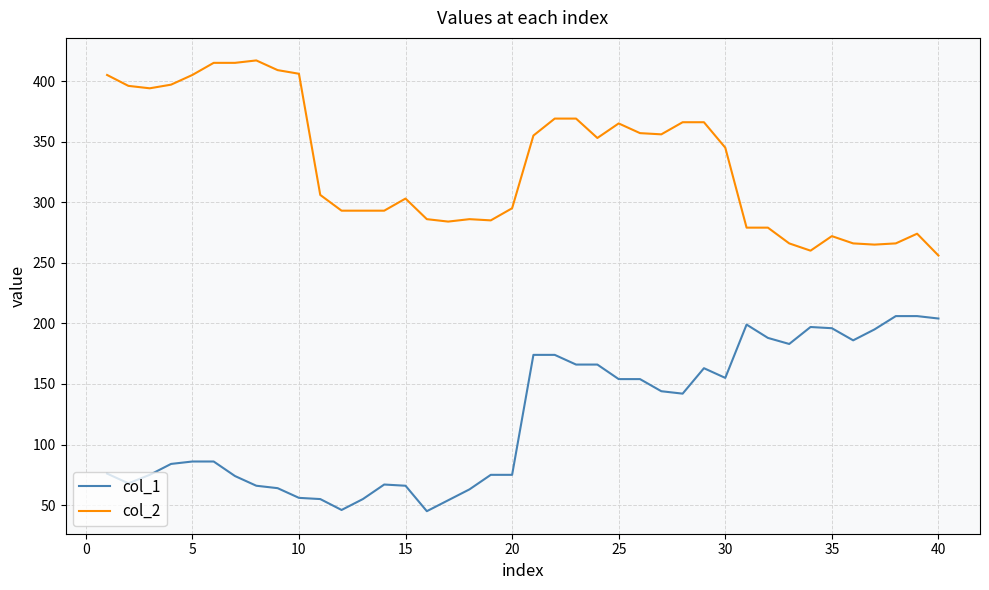

Rank the series by their maximum value, from lowest to highest.

col_1, col_2